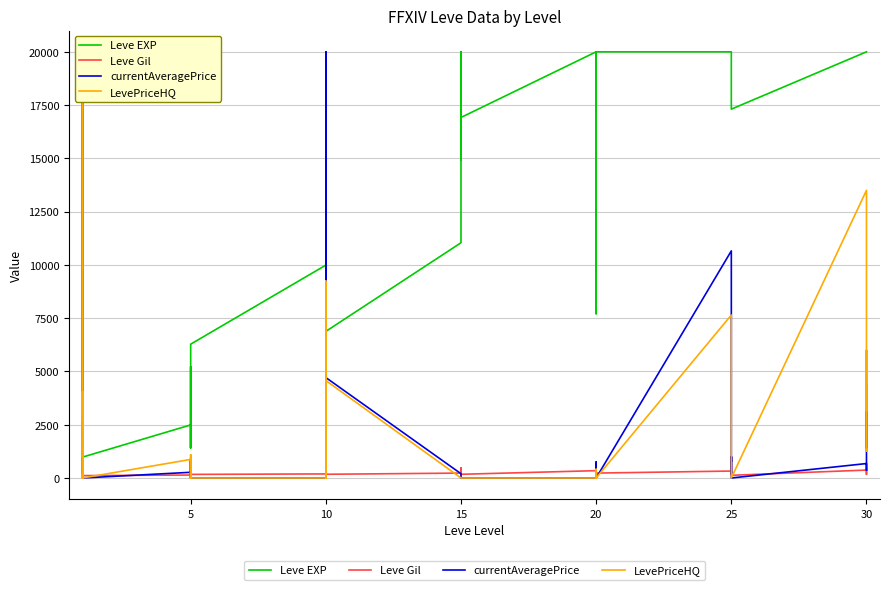

True or false: Leve EXP has more than 2 interior local peaks.

True